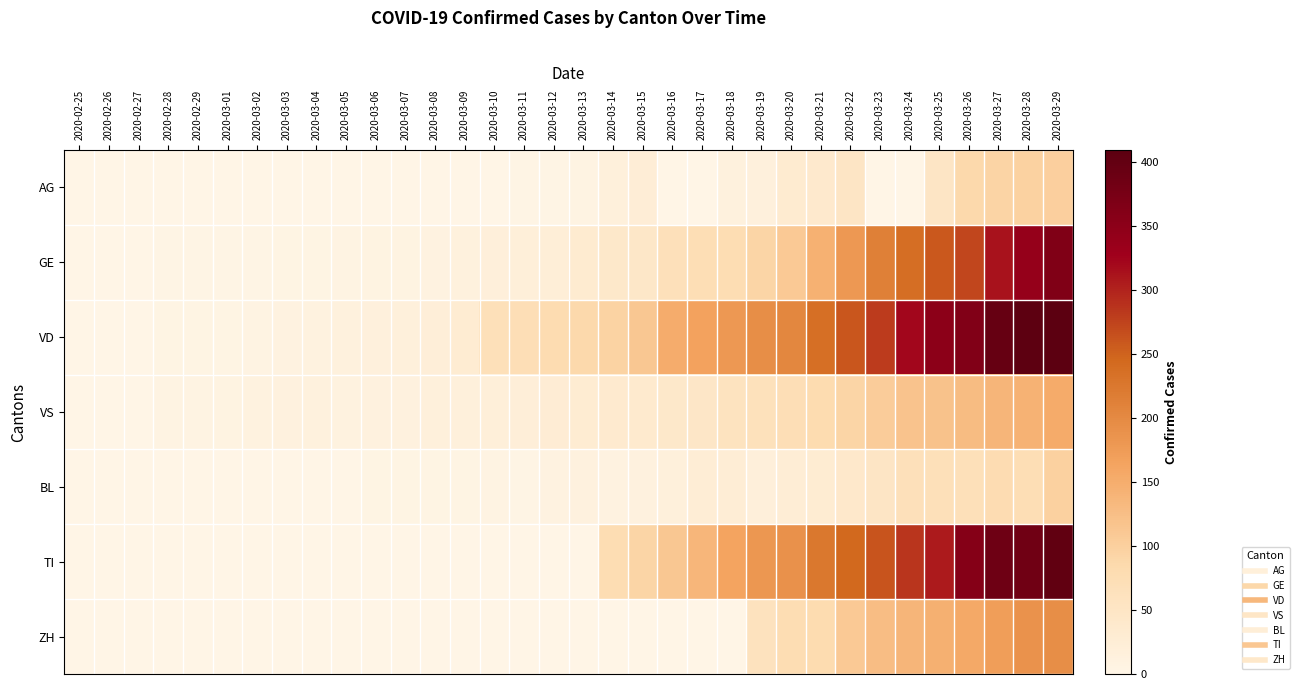

Reading right to left, transcribe all the data shown in this chart.

AG: 2020-03-29=100	2020-03-28=96	2020-03-27=94	2020-03-26=85	2020-03-25=50	2020-03-24=0	2020-03-23=0	2020-03-22=50	2020-03-21=38	2020-03-20=33	2020-03-19=15	2020-03-18=13	2020-03-17=0	2020-03-16=0	2020-03-15=25	2020-03-14=17	2020-03-13=6	2020-03-12=2	2020-03-11=2	2020-03-10=0	2020-03-09=0	2020-03-08=1	2020-03-07=0	2020-03-06=0	2020-03-05=0	2020-03-04=0	2020-03-03=0	2020-03-02=0	2020-03-01=0	2020-02-29=0	2020-02-28=0	2020-02-27=0	2020-02-26=0	2020-02-25=0
GE: 2020-03-29=365	2020-03-28=339	2020-03-27=313	2020-03-26=272	2020-03-25=258	2020-03-24=238	2020-03-23=214	2020-03-22=179	2020-03-21=145	2020-03-20=109	2020-03-19=92	2020-03-18=78	2020-03-17=75	2020-03-16=66	2020-03-15=46	2020-03-14=43	2020-03-13=33	2020-03-12=23	2020-03-11=20	2020-03-10=18	2020-03-09=13	2020-03-08=9	2020-03-07=7	2020-03-06=7	2020-03-05=5	2020-03-04=4	2020-03-03=4	2020-03-02=3	2020-03-01=3	2020-02-29=3	2020-02-28=2	2020-02-27=1	2020-02-26=1	2020-02-25=0
VD: 2020-03-29=409	2020-03-28=407	2020-03-27=396	2020-03-26=363	2020-03-25=350	2020-03-24=322	2020-03-23=281	2020-03-22=259	2020-03-21=236	2020-03-20=204	2020-03-19=194	2020-03-18=180	2020-03-17=165	2020-03-16=151	2020-03-15=113	2020-03-14=95	2020-03-13=86	2020-03-12=81	2020-03-11=72	2020-03-10=68	2020-03-09=29	2020-03-08=22	2020-03-07=16	2020-03-06=15	2020-03-05=14	2020-03-04=11	2020-03-03=8	2020-03-02=6	2020-03-01=4	2020-02-29=4	2020-02-28=4	2020-02-27=0	2020-02-26=0	2020-02-25=0
VS: 2020-03-29=153	2020-03-28=143	2020-03-27=138	2020-03-26=129	2020-03-25=119	2020-03-24=118	2020-03-23=104	2020-03-22=92	2020-03-21=83	2020-03-20=73	2020-03-19=64	2020-03-18=59	2020-03-17=47	2020-03-16=42	2020-03-15=36	2020-03-14=34	2020-03-13=30	2020-03-12=28	2020-03-11=21	2020-03-10=20	2020-03-09=17	2020-03-08=16	2020-03-07=12	2020-03-06=12	2020-03-05=11	2020-03-04=13	2020-03-03=12	2020-03-02=10	2020-03-01=7	2020-02-29=6	2020-02-28=6	2020-02-27=0	2020-02-26=0	2020-02-25=0
BL: 2020-03-29=99	2020-03-28=75	2020-03-27=79	2020-03-26=68	2020-03-25=68	2020-03-24=66	2020-03-23=51	2020-03-22=40	2020-03-21=30	2020-03-20=27	2020-03-19=19	2020-03-18=27	2020-03-17=26	2020-03-16=17	2020-03-15=12	2020-03-14=8	2020-03-13=12	2020-03-12=9	2020-03-11=3	2020-03-10=5	2020-03-09=4	2020-03-08=4	2020-03-07=4	2020-03-06=4	2020-03-05=1	2020-03-04=1	2020-03-03=1	2020-03-02=1	2020-03-01=1	2020-02-29=1	2020-02-28=0	2020-02-27=0	2020-02-26=0	2020-02-25=0
TI: 2020-03-29=402	2020-03-28=385	2020-03-27=386	2020-03-26=358	2020-03-25=306	2020-03-24=285	2020-03-23=261	2020-03-22=246	2020-03-21=224	2020-03-20=190	2020-03-19=182	2020-03-18=163	2020-03-17=137	2020-03-16=112	2020-03-15=92	2020-03-14=77	2020-03-13=0	2020-03-12=0	2020-03-11=0	2020-03-10=0	2020-03-09=0	2020-03-08=0	2020-03-07=0	2020-03-06=0	2020-03-05=0	2020-03-04=0	2020-03-03=0	2020-03-02=0	2020-03-01=0	2020-02-29=0	2020-02-28=0	2020-02-27=0	2020-02-26=0	2020-02-25=0
ZH: 2020-03-29=194	2020-03-28=187	2020-03-27=171	2020-03-26=156	2020-03-25=146	2020-03-24=138	2020-03-23=127	2020-03-22=110	2020-03-21=83	2020-03-20=78	2020-03-19=60	2020-03-18=0	2020-03-17=0	2020-03-16=0	2020-03-15=0	2020-03-14=0	2020-03-13=0	2020-03-12=0	2020-03-11=0	2020-03-10=0	2020-03-09=0	2020-03-08=0	2020-03-07=0	2020-03-06=0	2020-03-05=0	2020-03-04=0	2020-03-03=0	2020-03-02=0	2020-03-01=0	2020-02-29=0	2020-02-28=0	2020-02-27=0	2020-02-26=0	2020-02-25=0